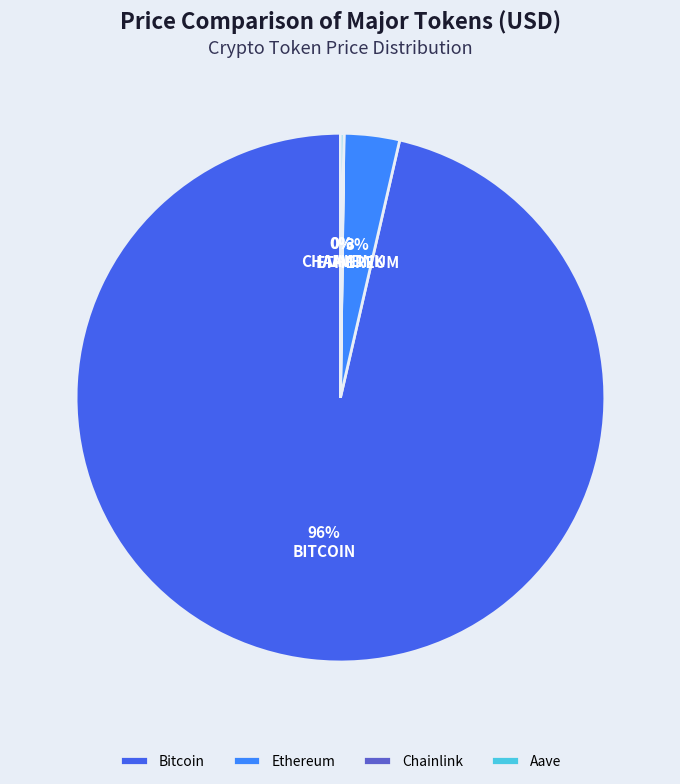

Is there a majority slice in this chart?

Yes